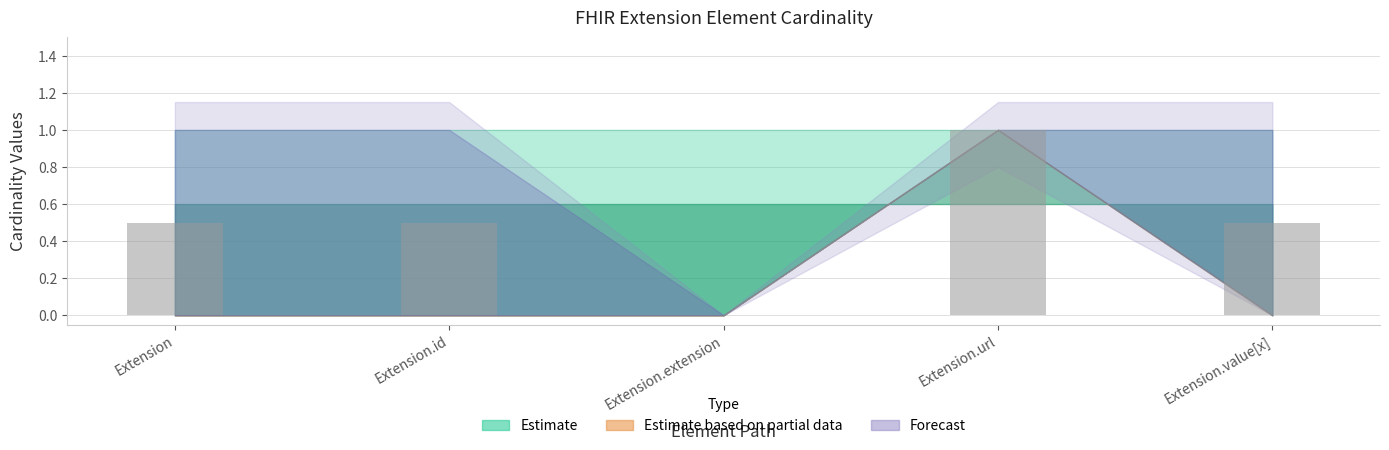

Is it true that the value at Extension is 0.8?

False